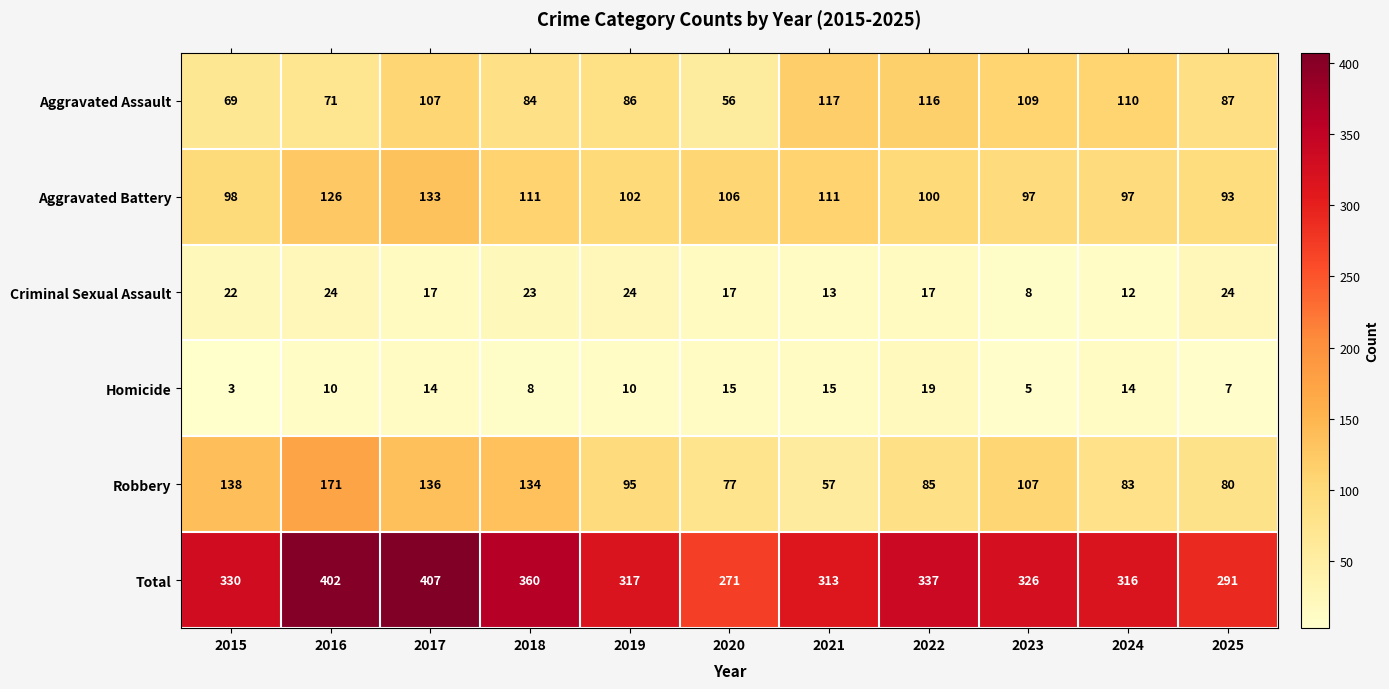

The Homicide series shows 3 at 2016. True or false?

False